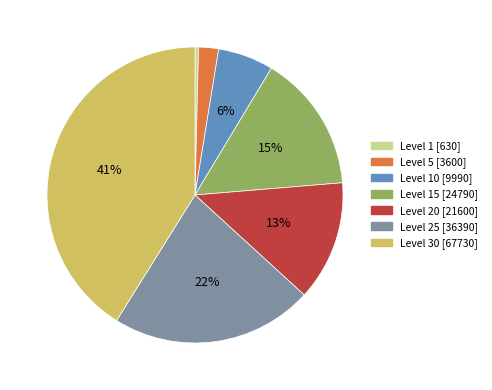

To the nearest percent, what is the average slice percentage?

14%